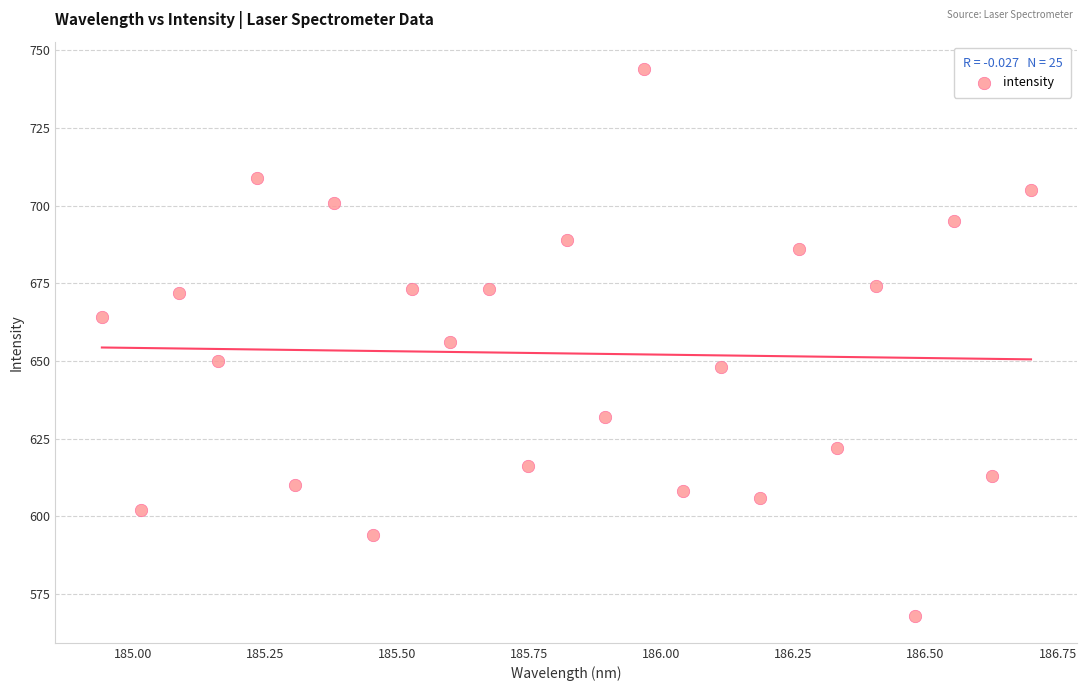

What is the range of Y values (max minus min)?

176